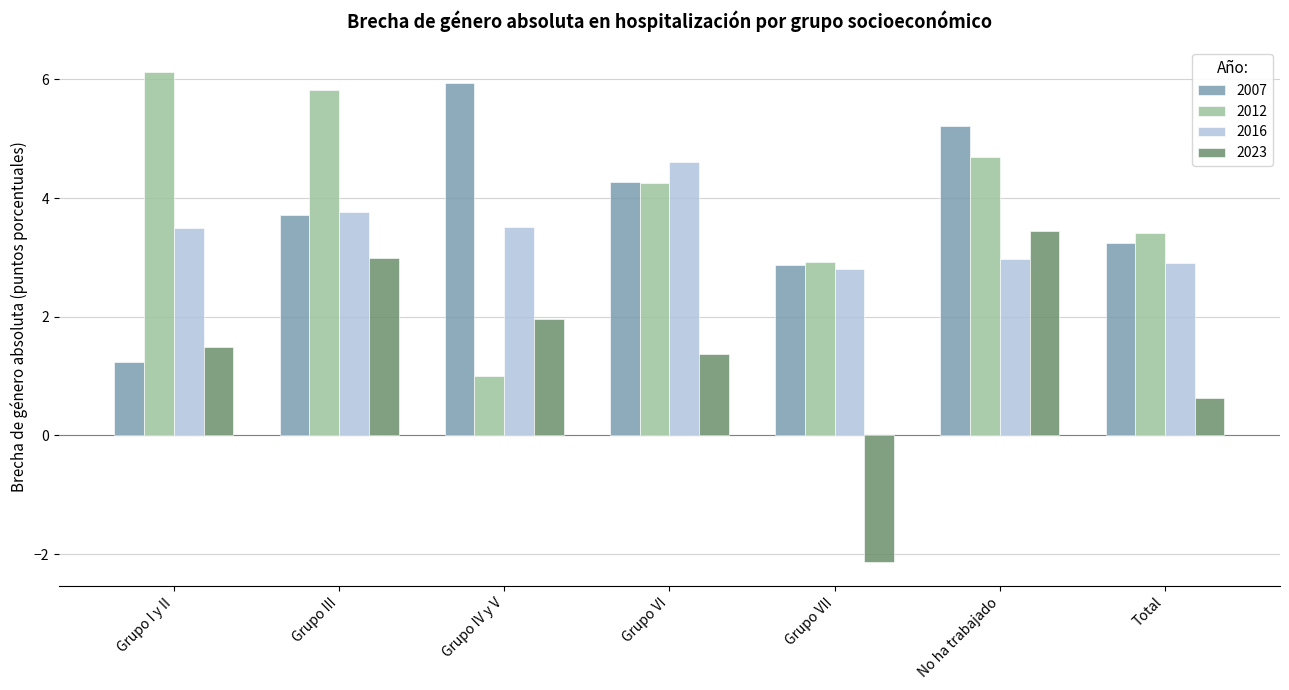

The value of 2012 at Grupo IV y V is 1.6. True or false?

False